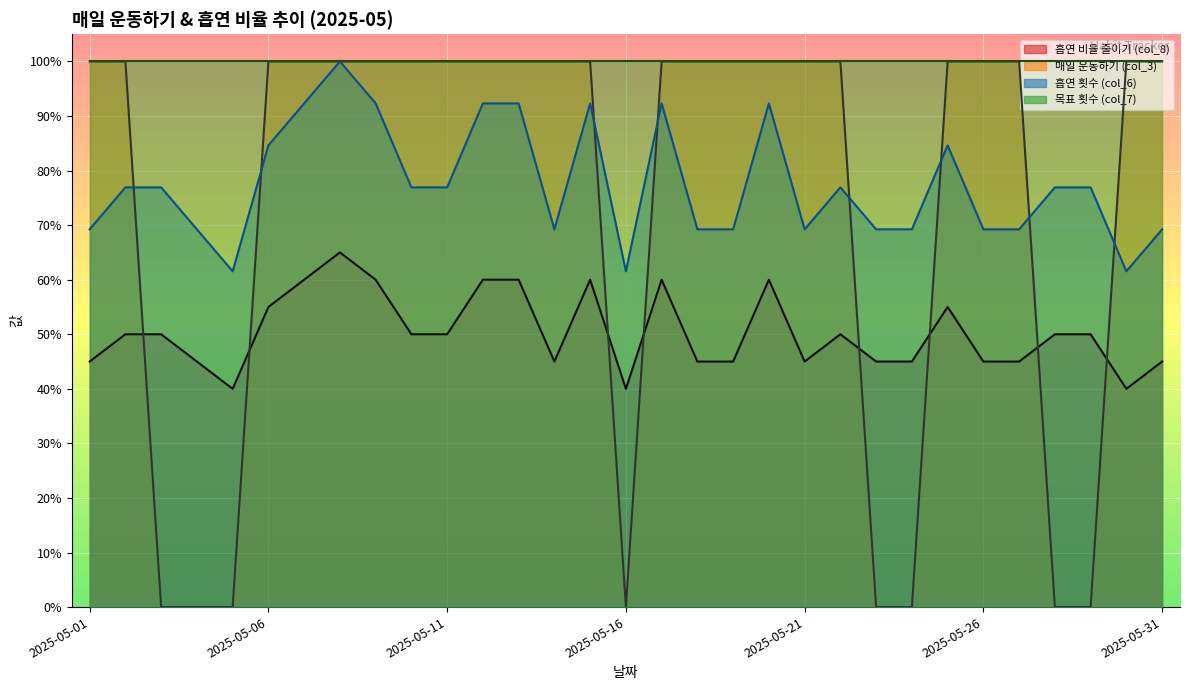

What is the value of the 흡연 횟수 (col_6) point at the 24th from the left?

0.7